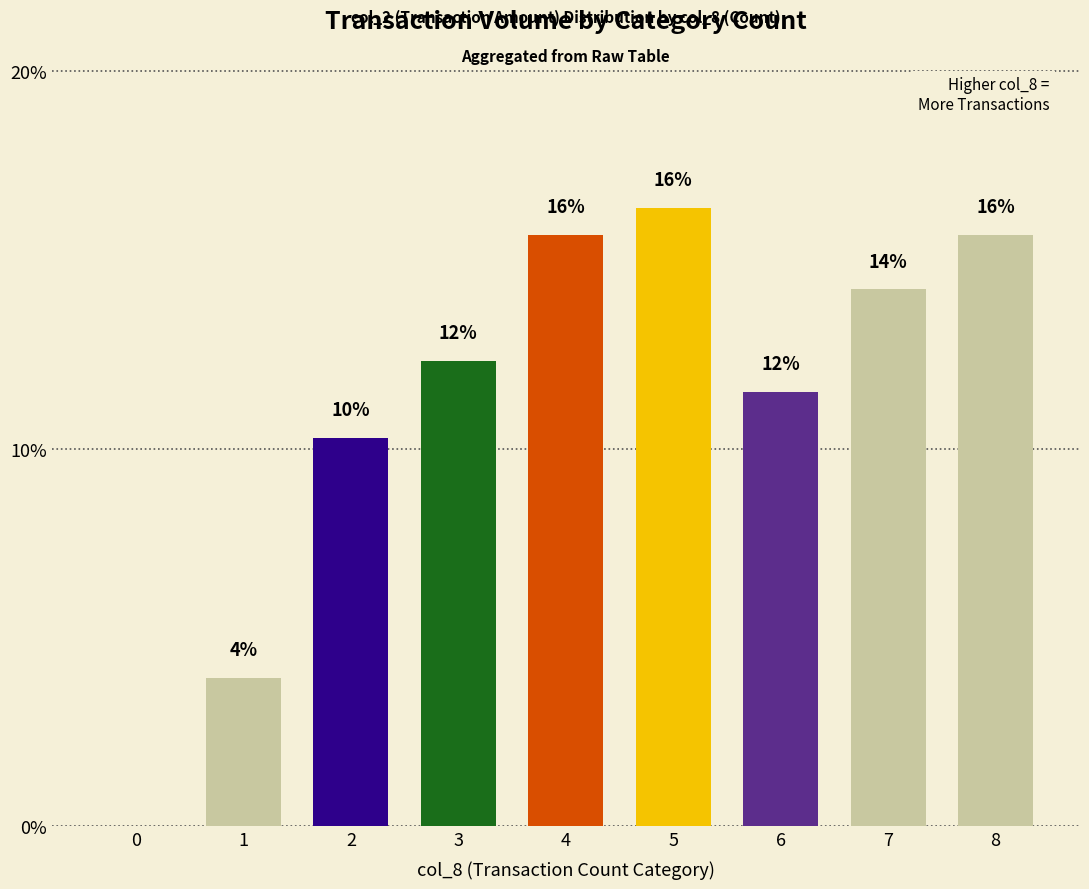

Reading left to right, what are all the values shown in this chart?

0=0.0	1=3.9	2=10.3	3=12.3	4=15.7	5=16.4	6=11.5	7=14.2	8=15.7